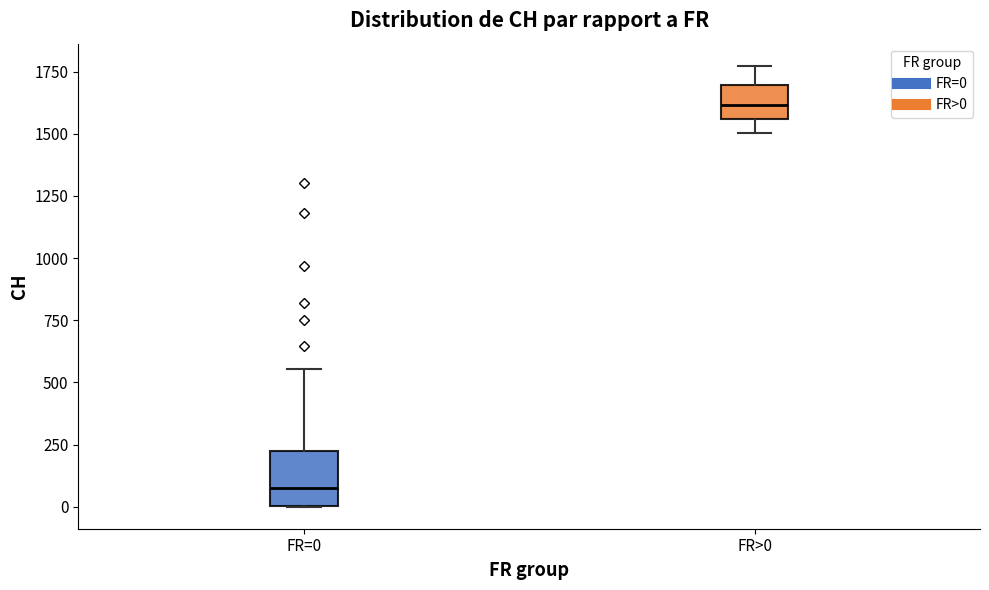

Reading left to right, read every box against the y-axis: the position of its median line, the range the box covers, and the ends of its whiskers. The values are not printed on the chart, so give them approximately, as read against the axis.

FR=0: median 100, box 0 to 250, whiskers 0 to 550
FR>0: median 1600, box 1550 to 1700, whiskers 1500 to 1750